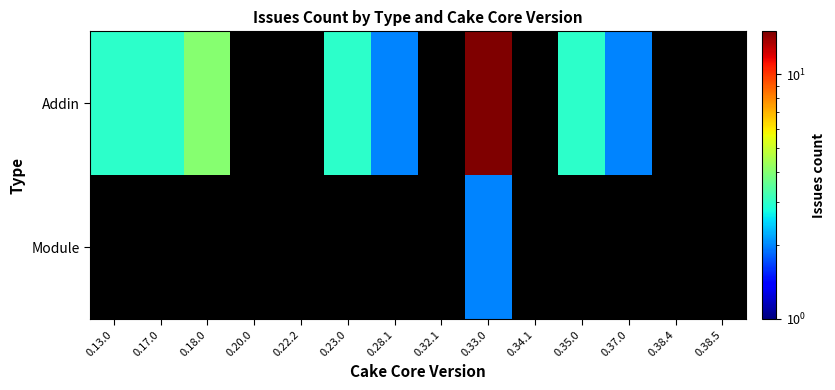

At how many categories does at least one series exceed 10?

1